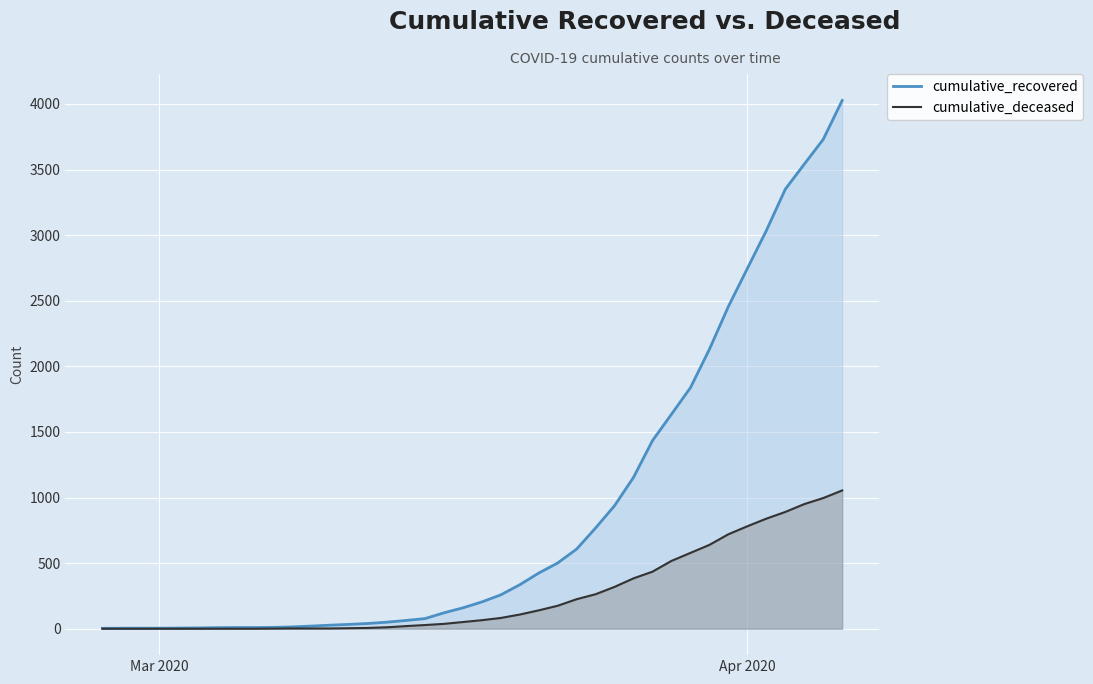

Is it true that cumulative_recovered equals 4 at Mar 2020?

True